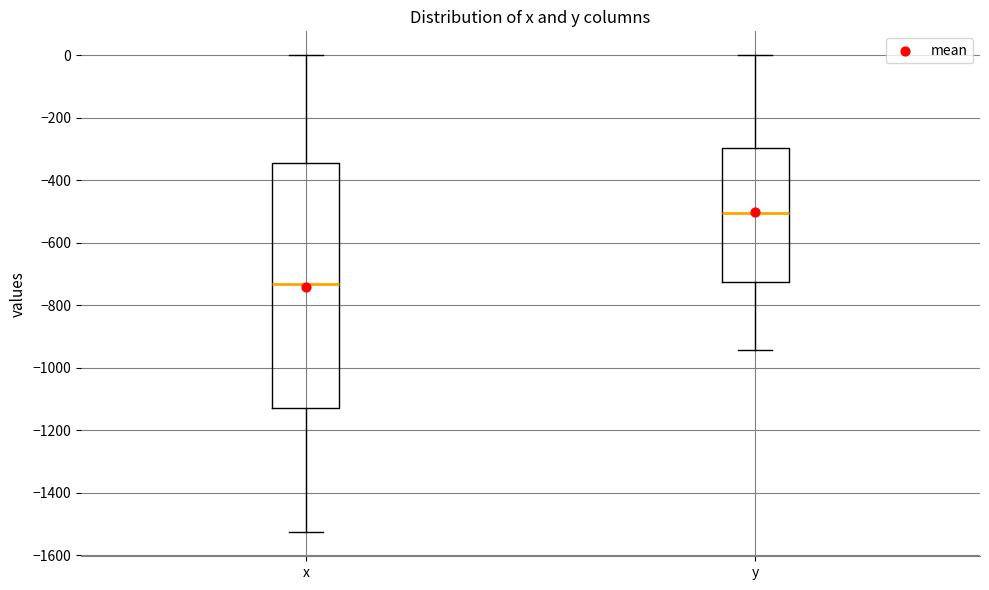

Where is the upper edge of the box for y on the y-axis? The values are not printed on the chart, so give them approximately, as read against the axis.

-300